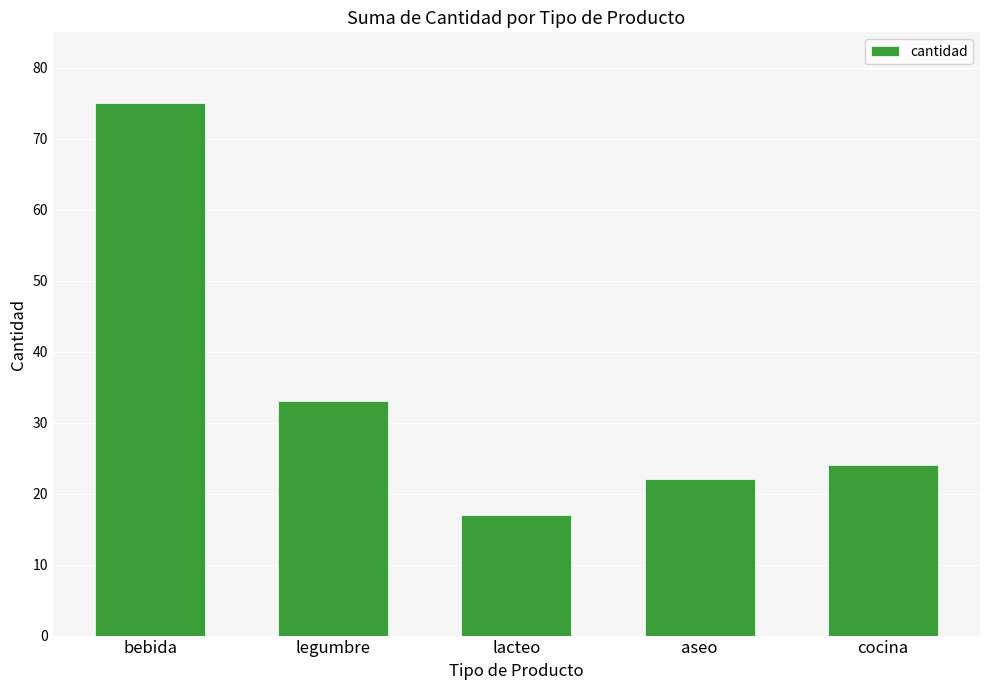

List the labels in order of value, largest first.

bebida, legumbre, cocina, aseo, lacteo